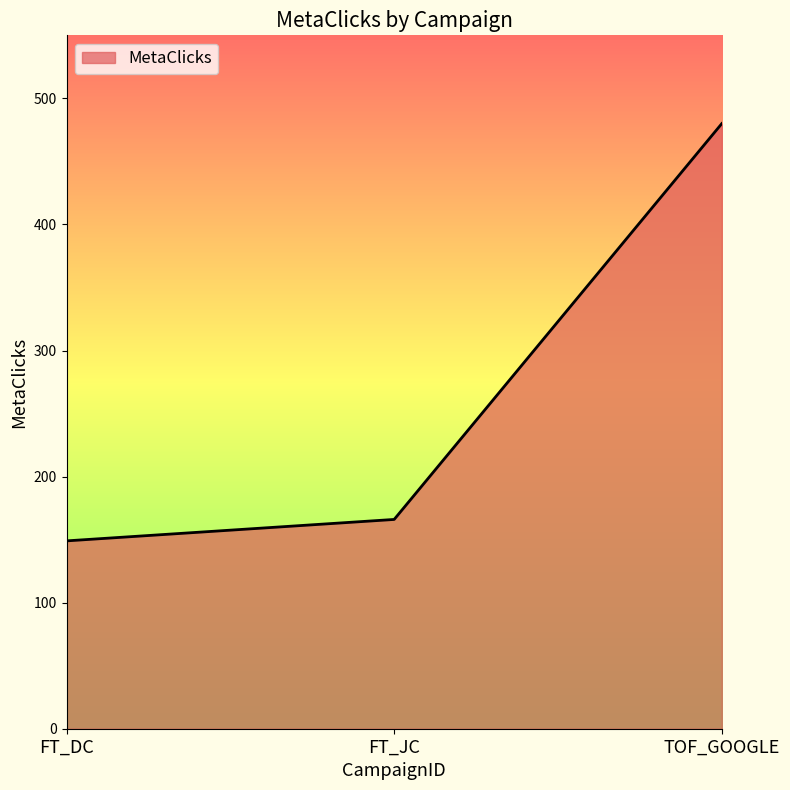

Rank the categories by value from lowest to highest.

FT_DC, FT_JC, TOF_GOOGLE